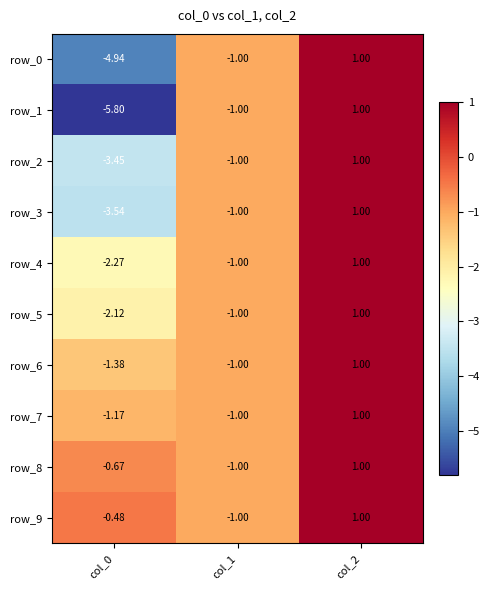

Is it true that row_7 equals 1.0 at col_2?

True